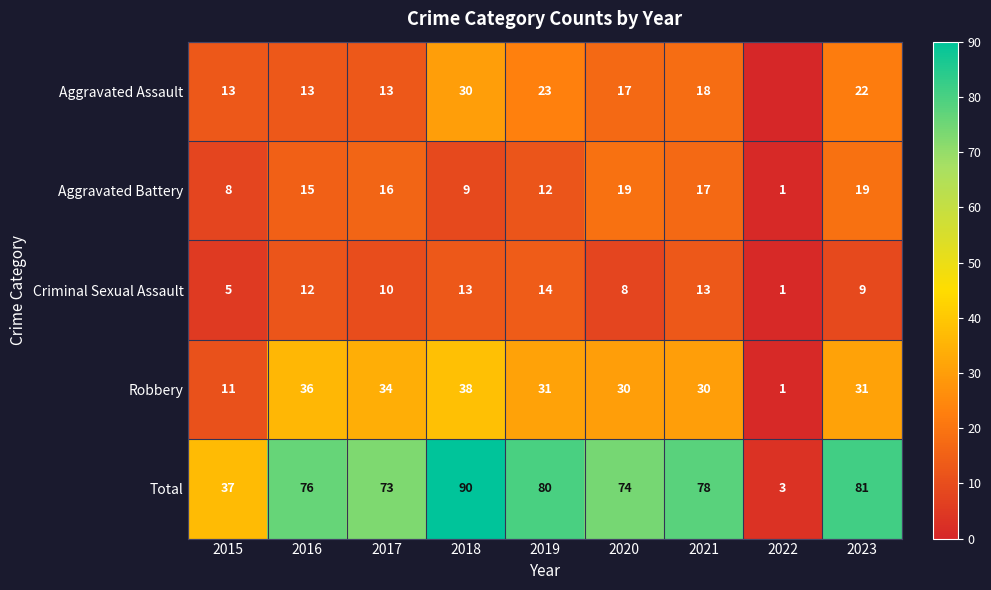

Read the Criminal Sexual Assault value at 2020, to the nearest 5.

10